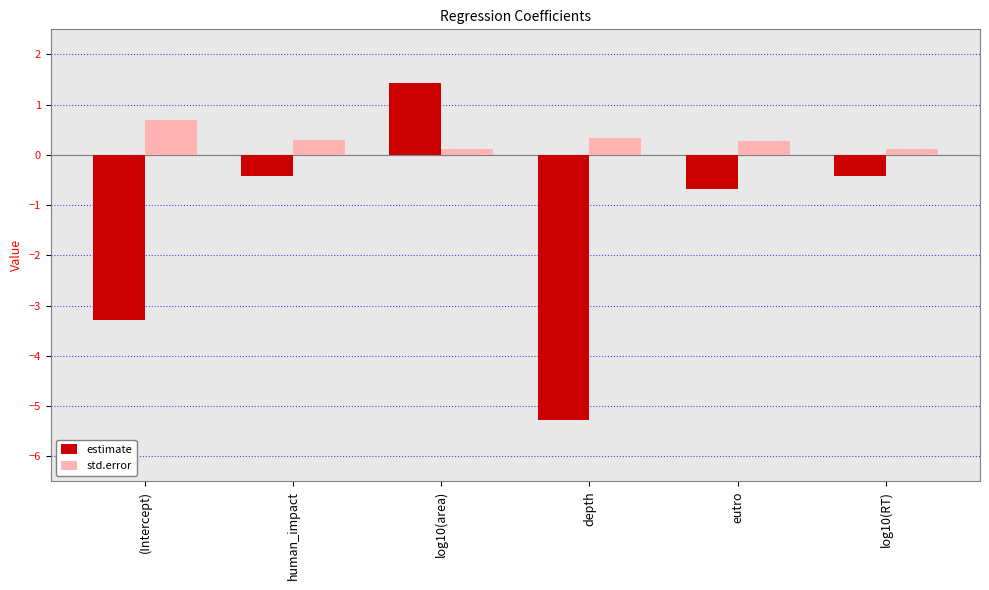

Which series has the largest total across all categories?

std.error